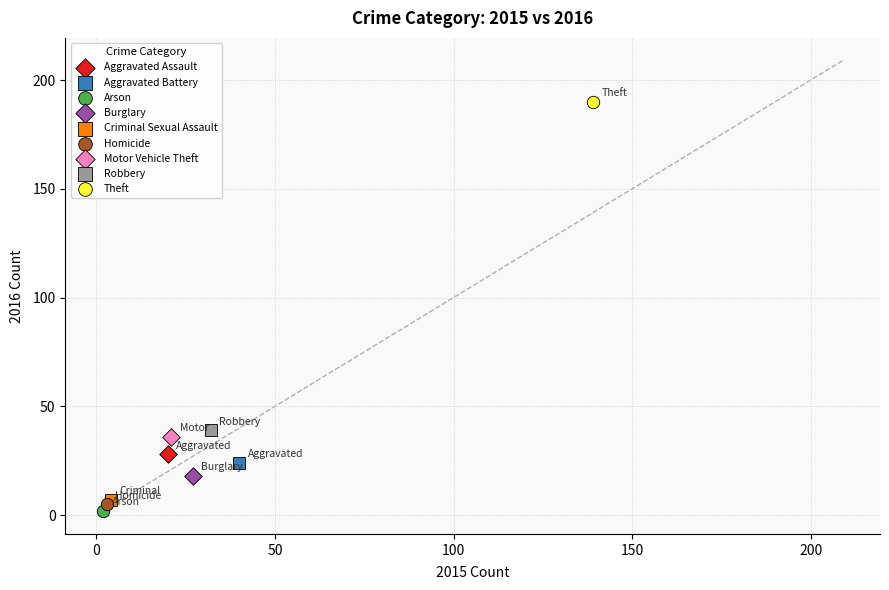

What are all the series names shown in the legend?

Aggravated Assault, Aggravated Battery, Arson, Burglary, Criminal Sexual Assault, Homicide, Motor Vehicle Theft, Robbery, Theft